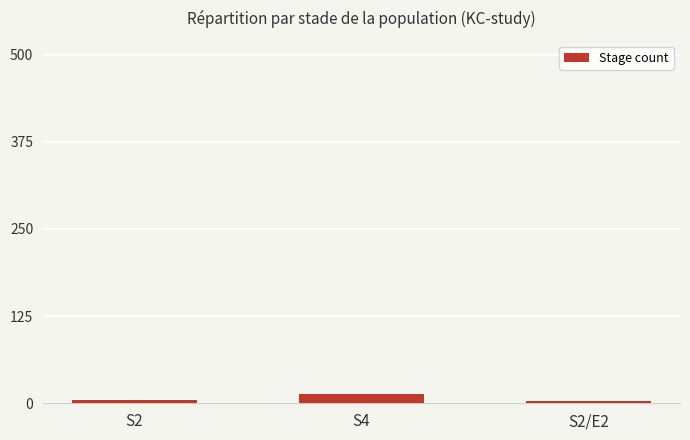

How many data points does each series have?

3